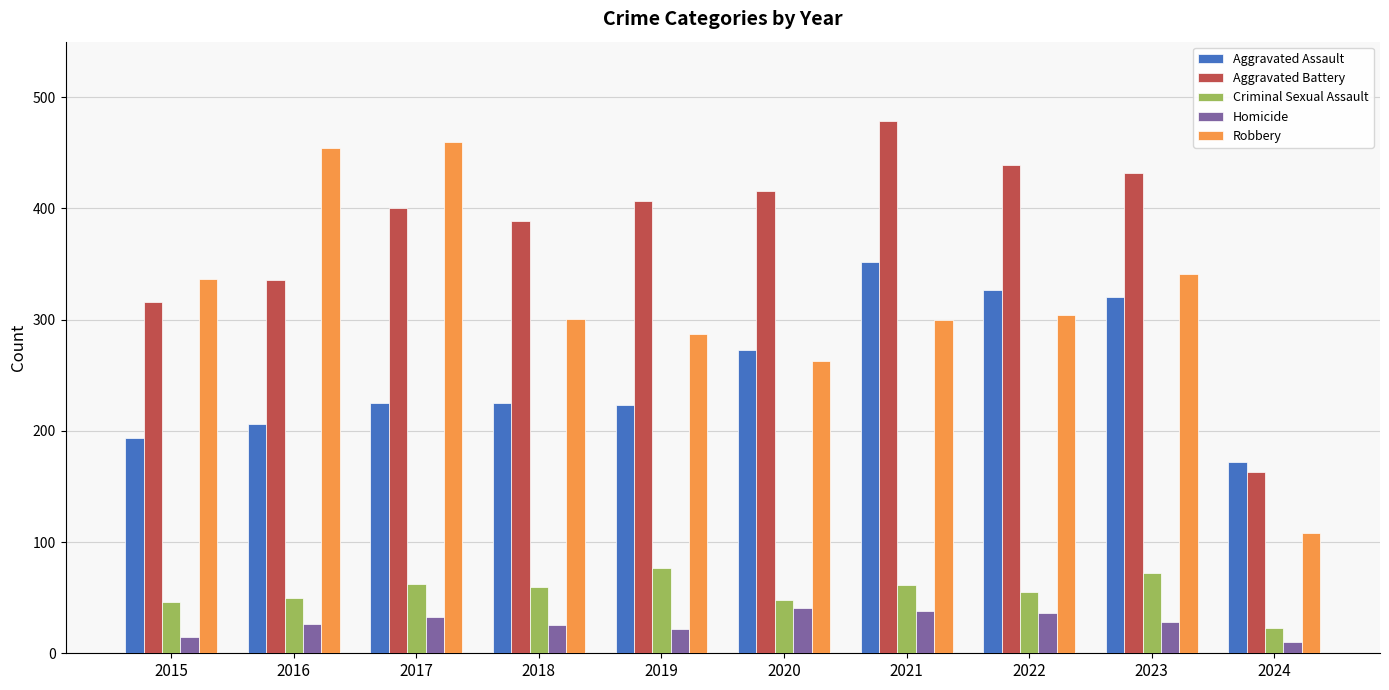

Which series has the largest range (max minus min)?

Robbery